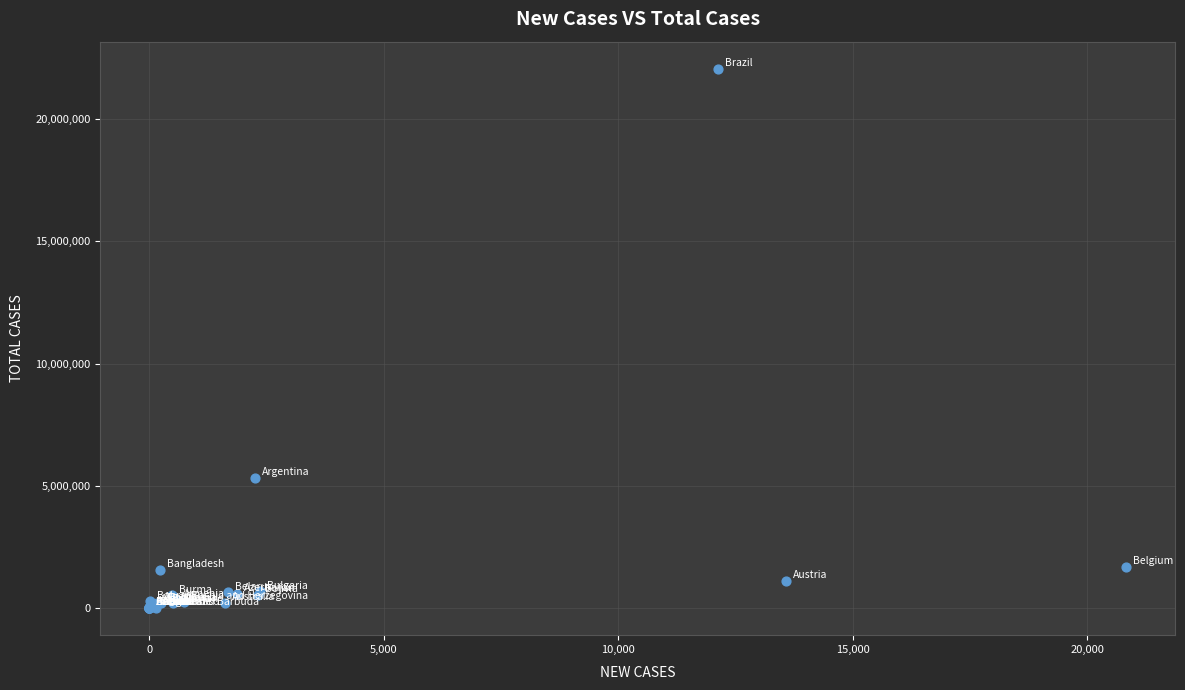

What Y value in the scatter plot is closest to 11028935?

5322127